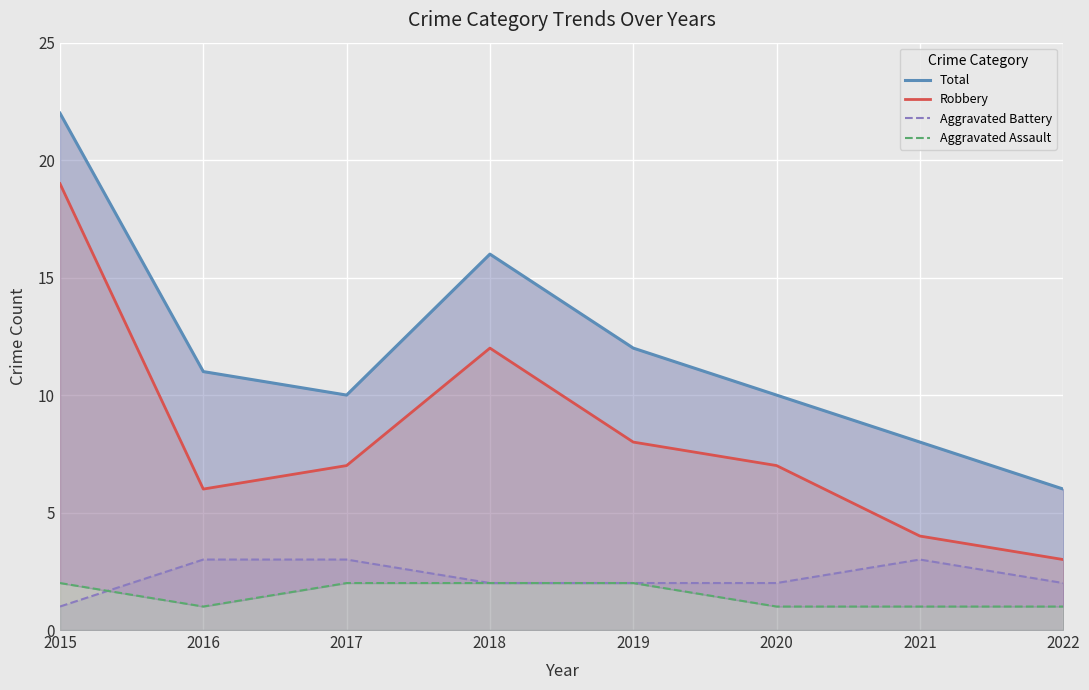

Which category has the highest value in the Robbery series?

2015